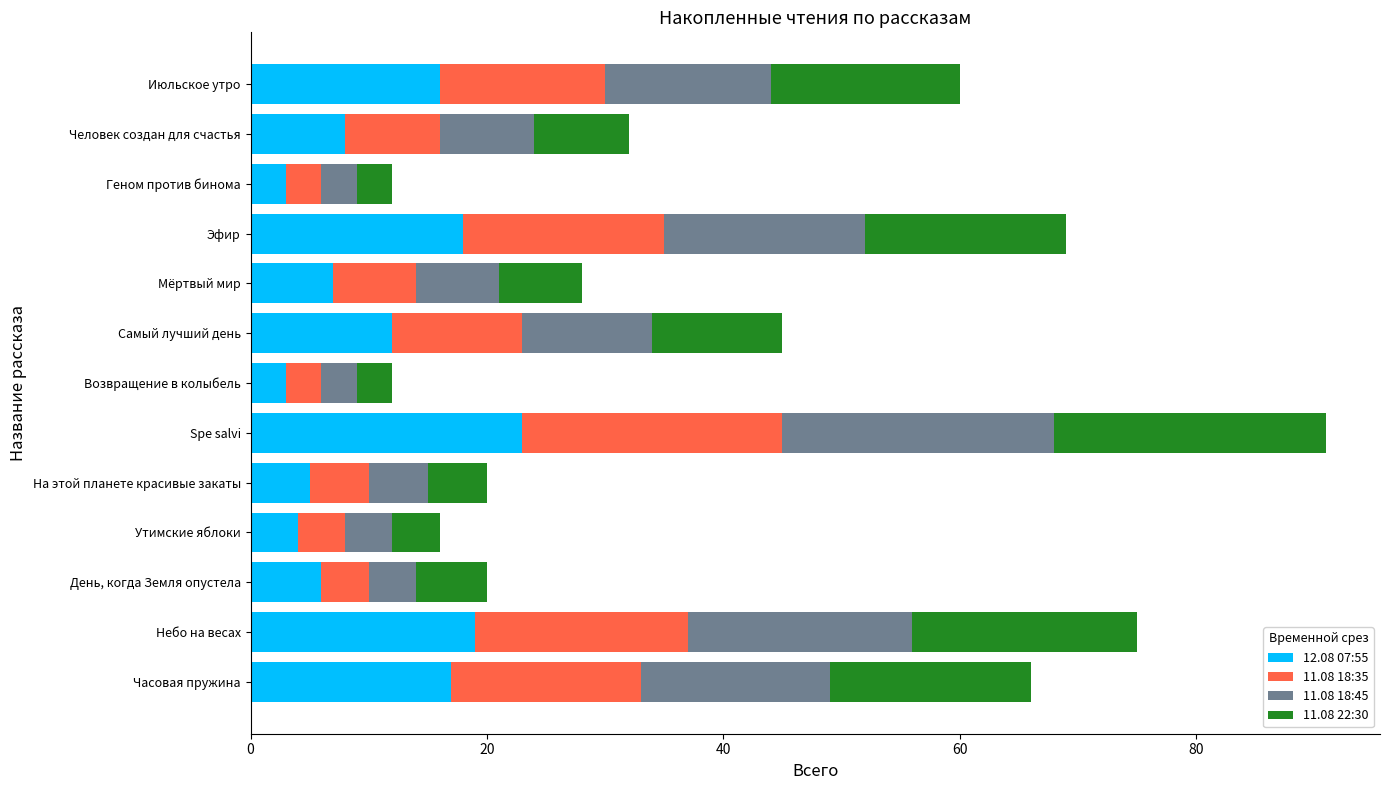

At which category is the sum across all series the highest?

Spe salvi